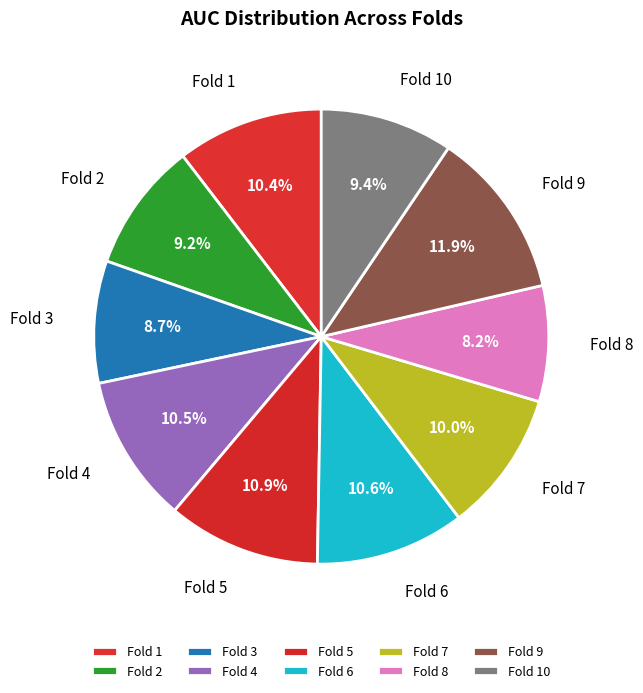

To the nearest percent, what is the average slice percentage?

10%